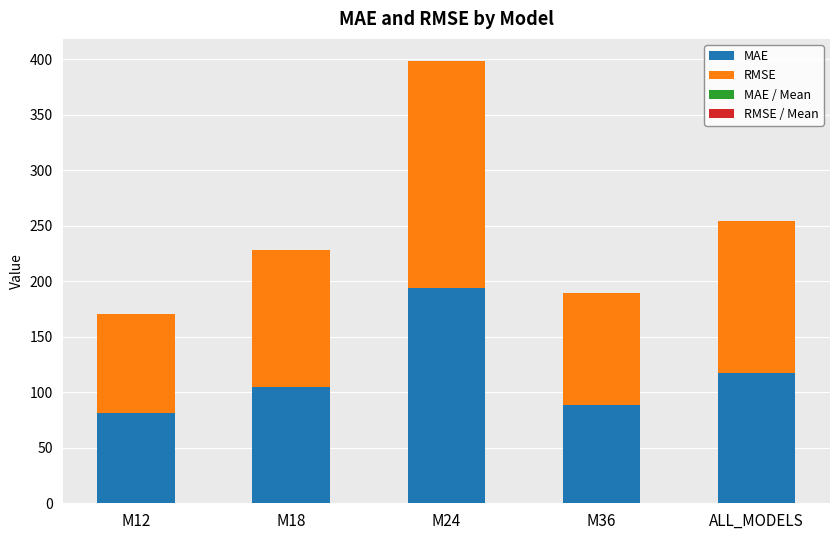

Is it true that MAE equals 33.9 at ALL_MODELS?

False